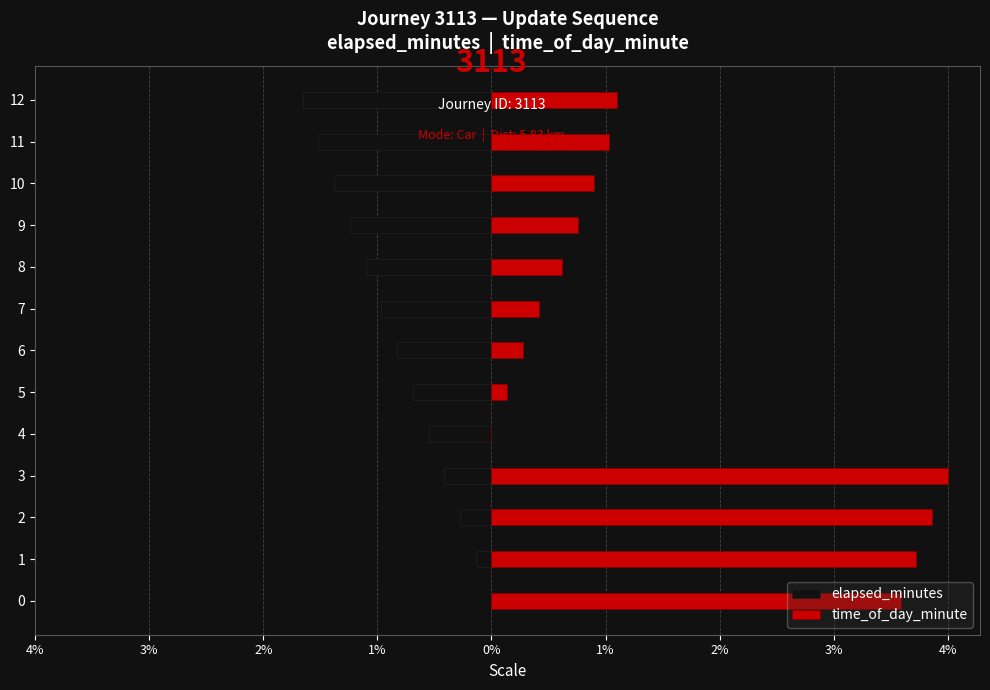

Which has a higher value, 7 or 10?

7